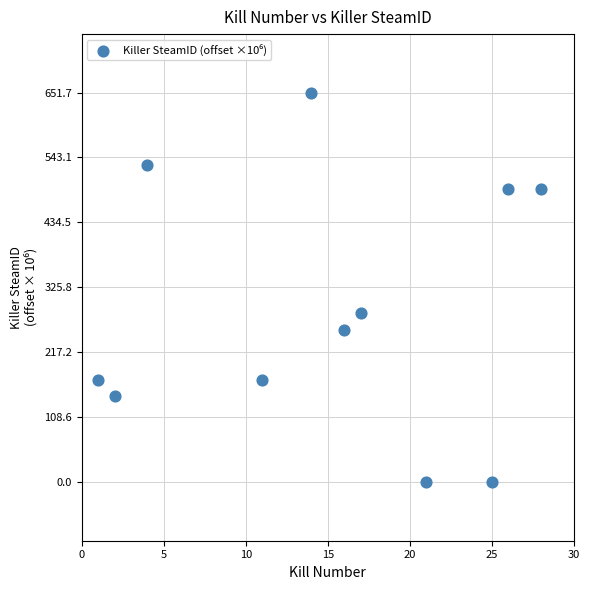

What is the range of X values (max minus min)?

27.0